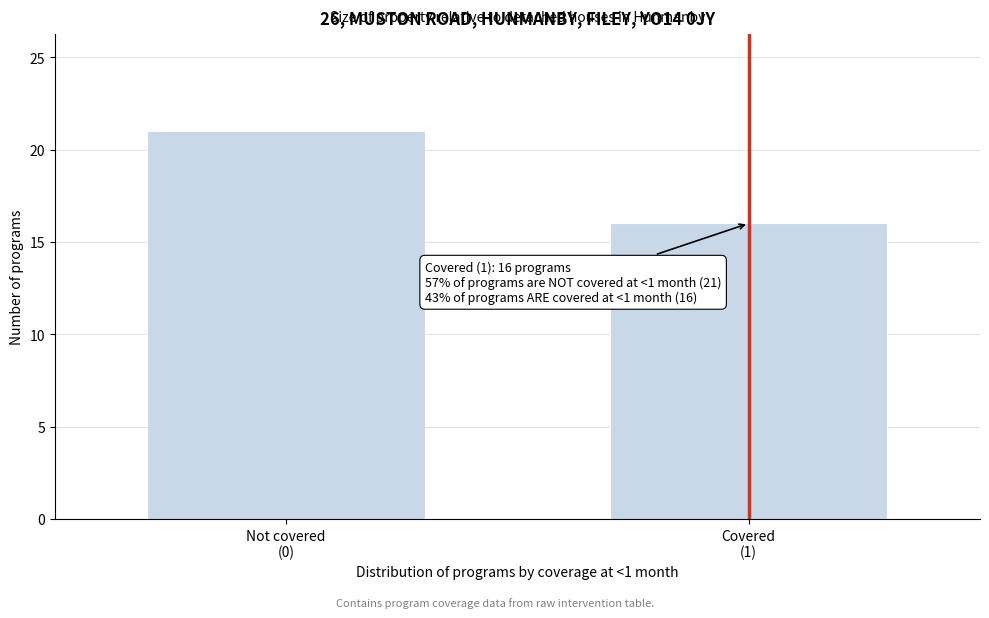

Reading left to right, extract all data points from this chart.

21	16